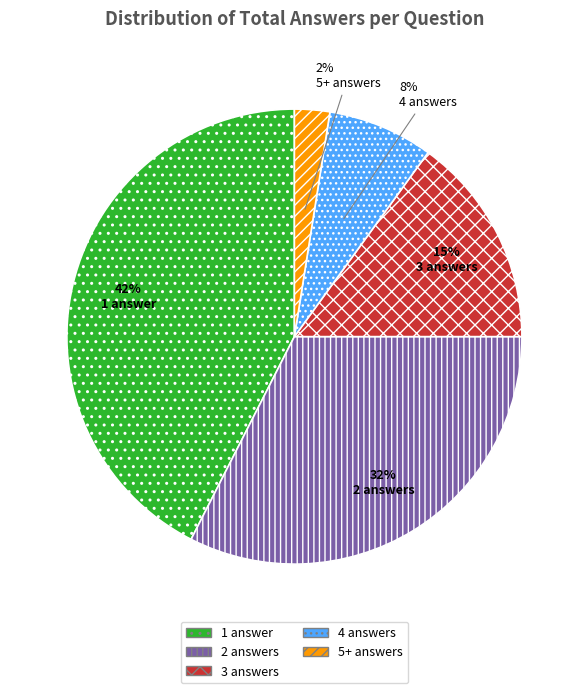

Does any single category account for the majority?

No